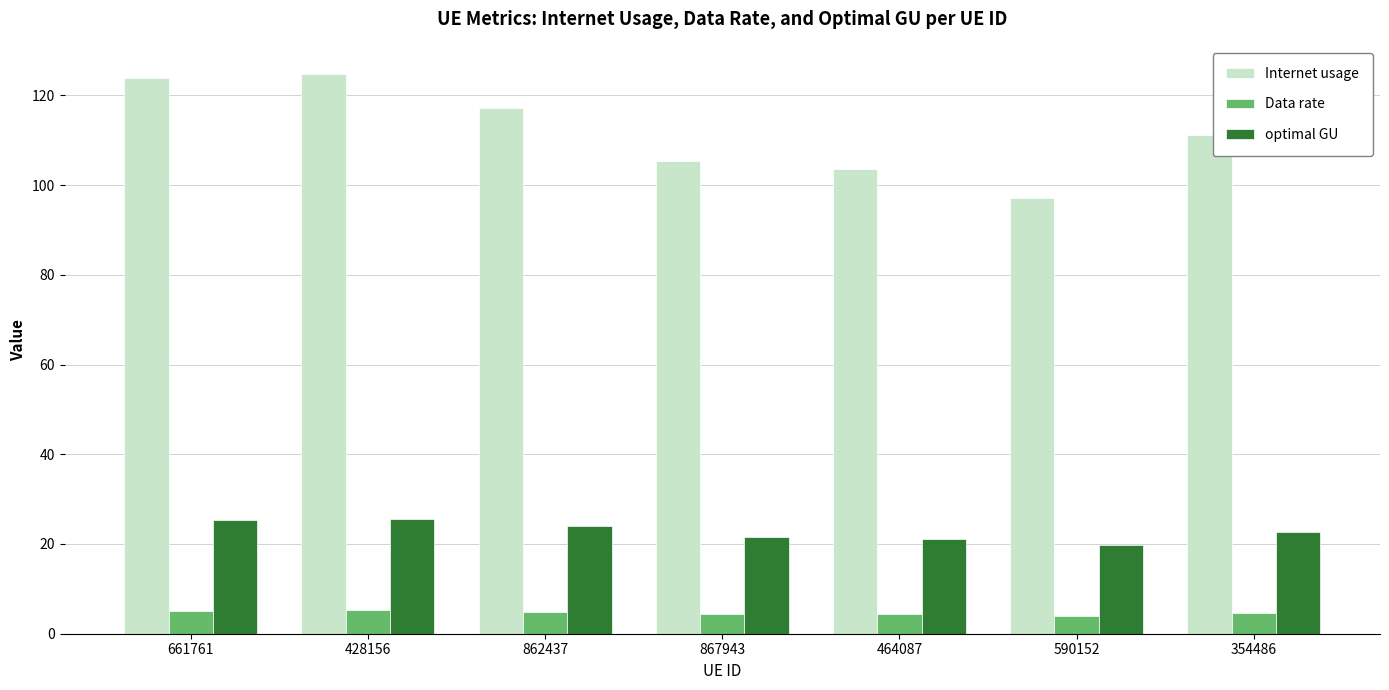

What is the minimum value shown in the chart?

4.0